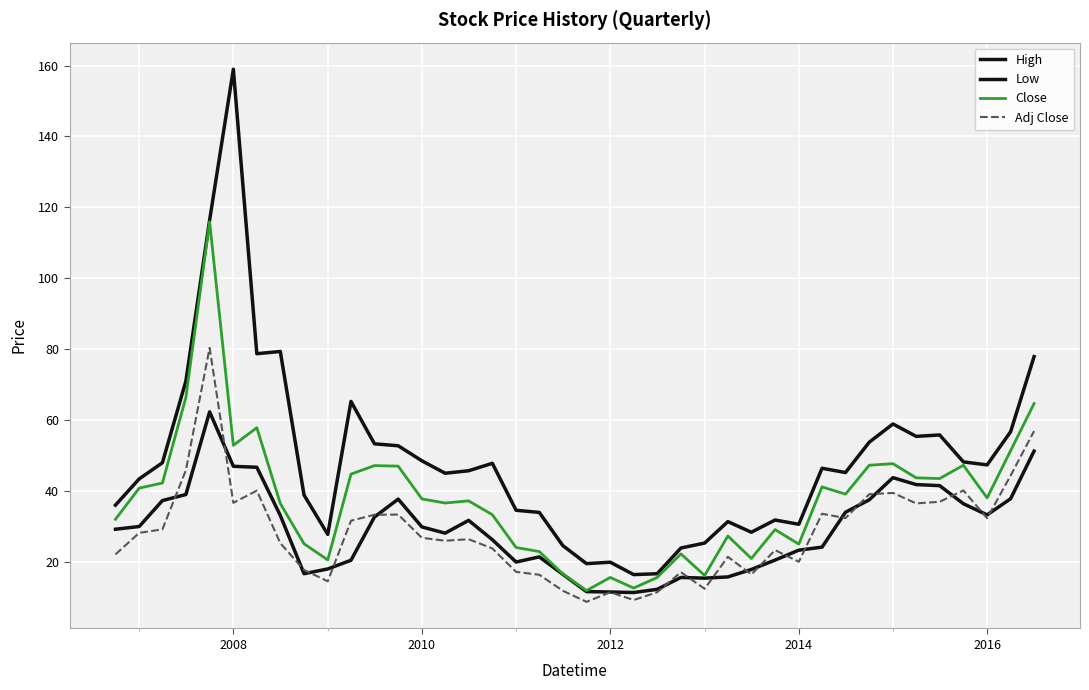

How many intersections are there between Low and Adj Close?

19